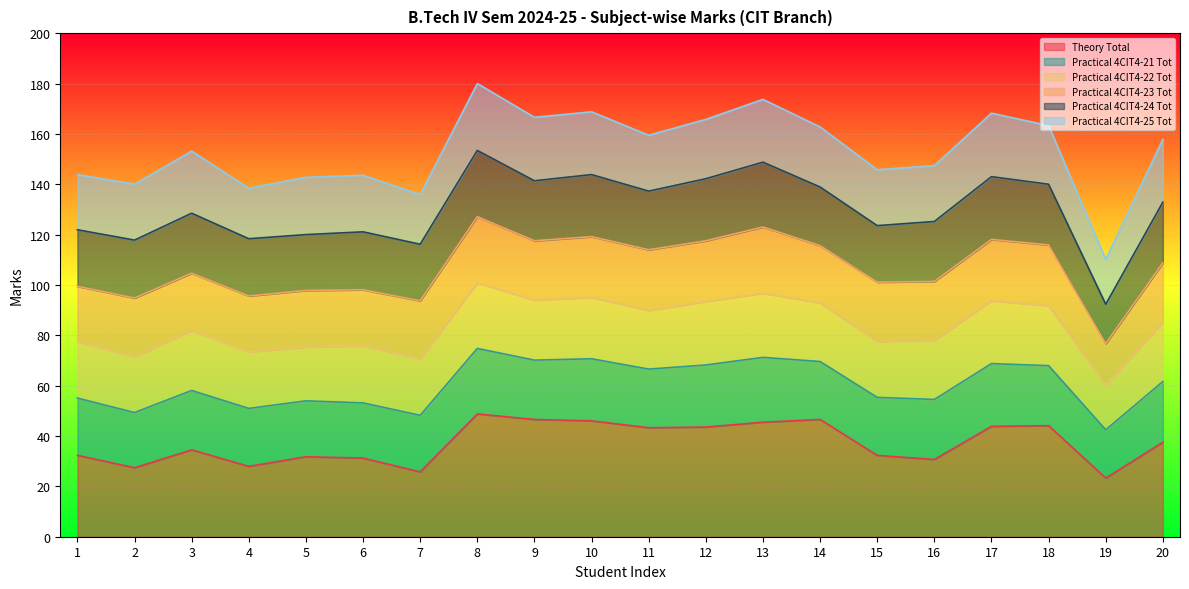

Rank the categories by Practical 4CIT4-24 Tot value from highest to lowest.

8, 13, 17, 10, 12, 18, 20, 3, 9, 16, 11, 14, 2, 6, 4, 1, 7, 15, 5, 19